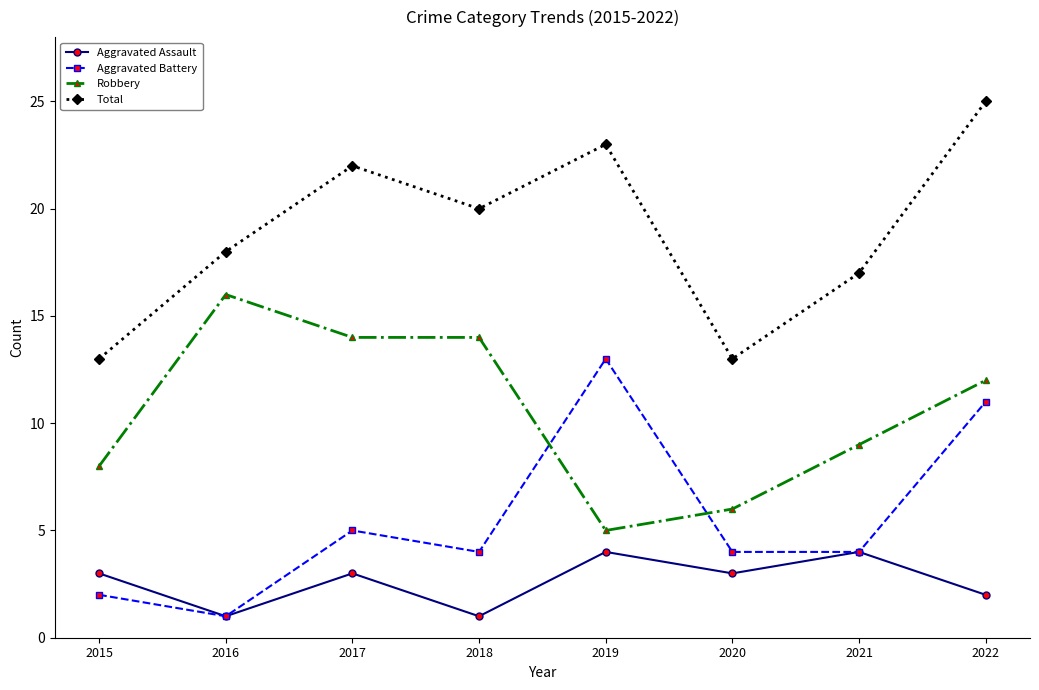

True or false: Aggravated Assault and Robbery intersect in this chart.

False